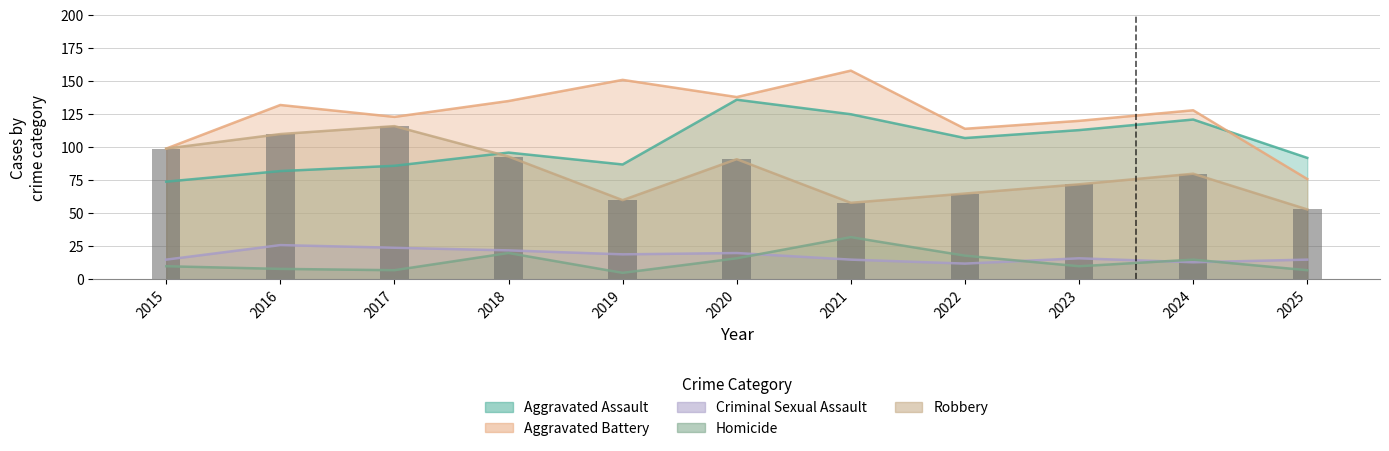

What is the maximum value for Aggravated Battery?

158